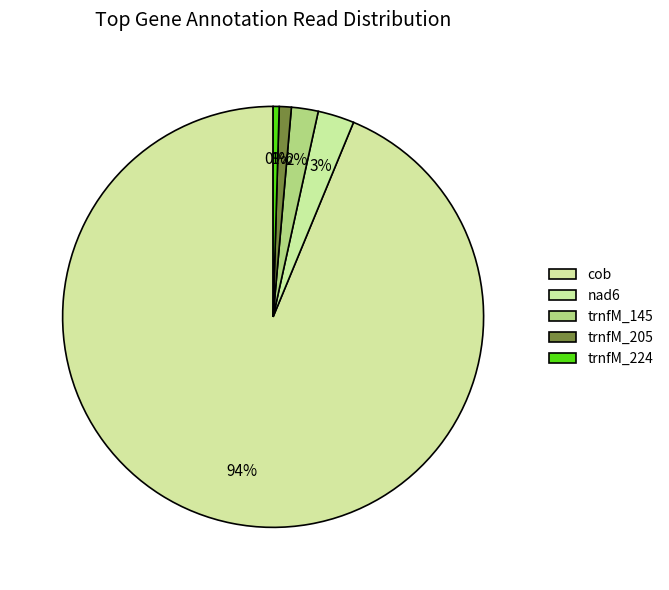

Is nad6 the majority of the pie?

No